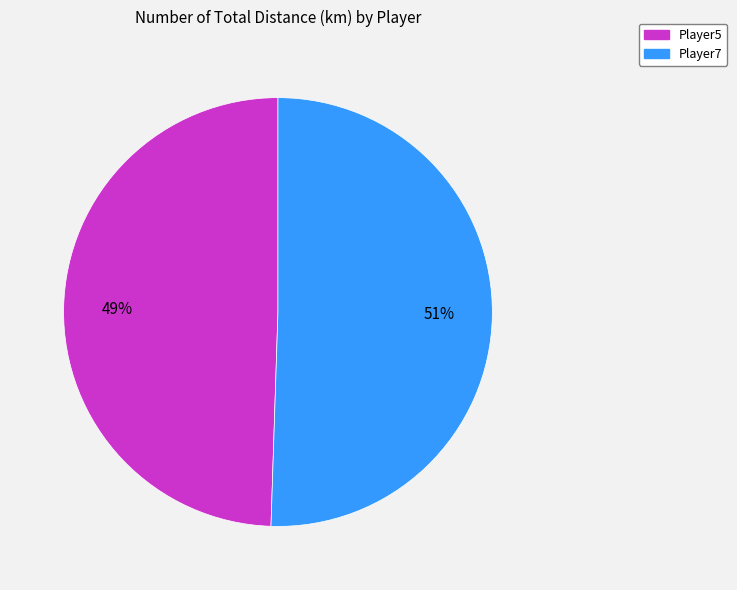

Do Player5 and Player7 together represent more than half of the pie?

Yes